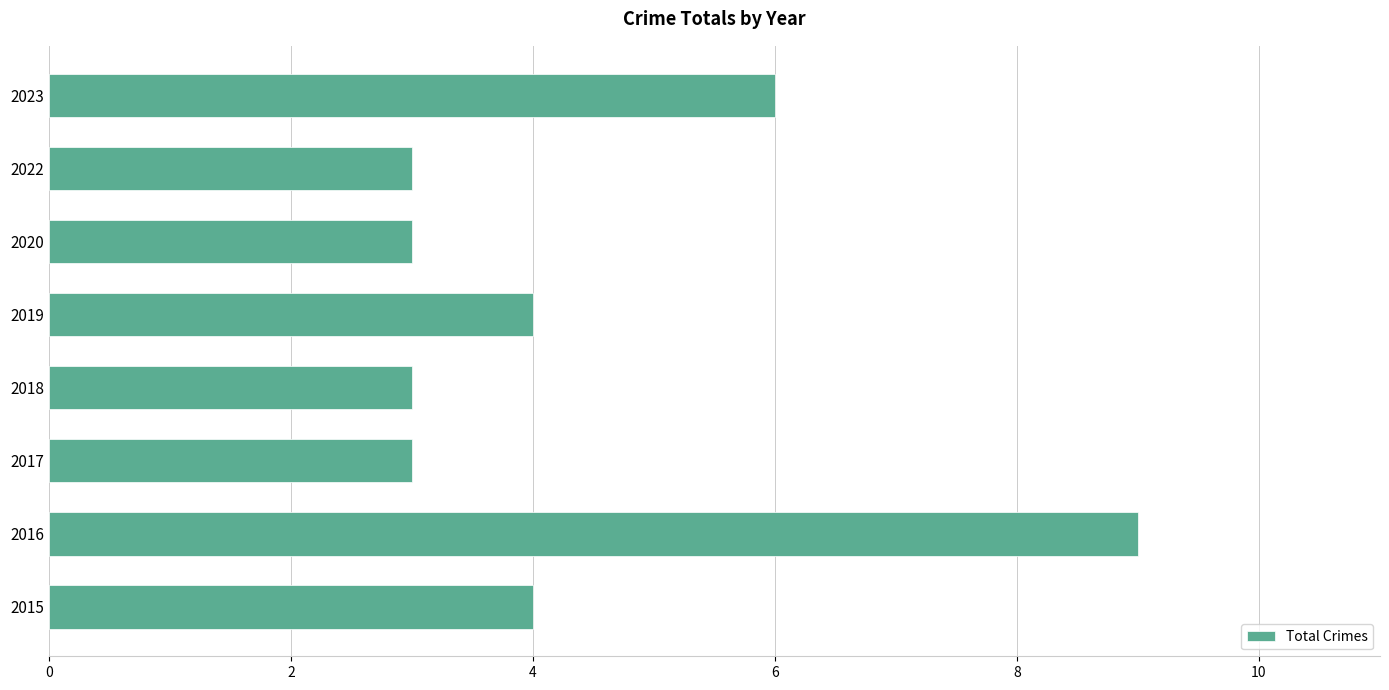

What is the minimum value shown in the chart?

3